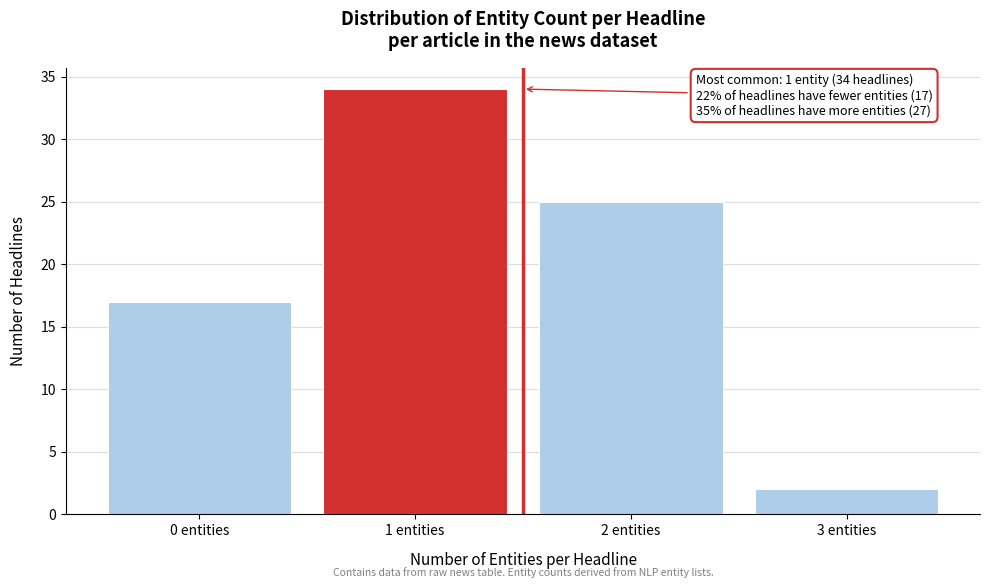

Reading right to left, transcribe all the data shown in this chart.

3 entities=2	2 entities=25	1 entities=34	0 entities=17